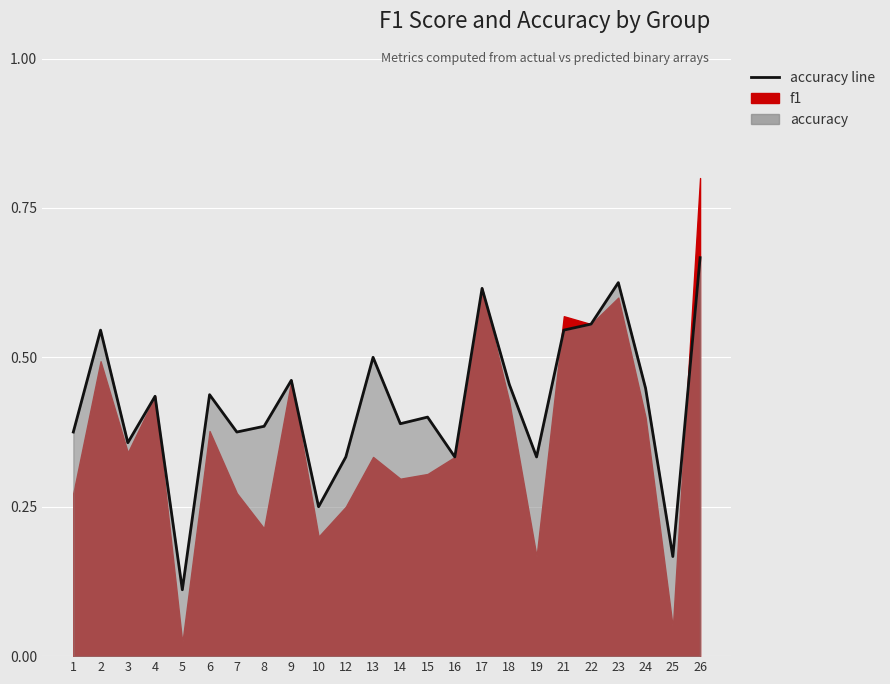

Reading left to right, transcribe all the data shown in this chart.

1=0.4	2=0.5	3=0.4	4=0.4	5=0.1	6=0.4	7=0.4	8=0.4	9=0.5	10=0.2	12=0.3	13=0.5	14=0.4	15=0.4	16=0.3	17=0.6	18=0.5	19=0.3	21=0.5	22=0.6	23=0.6	24=0.4	25=0.2	26=0.7